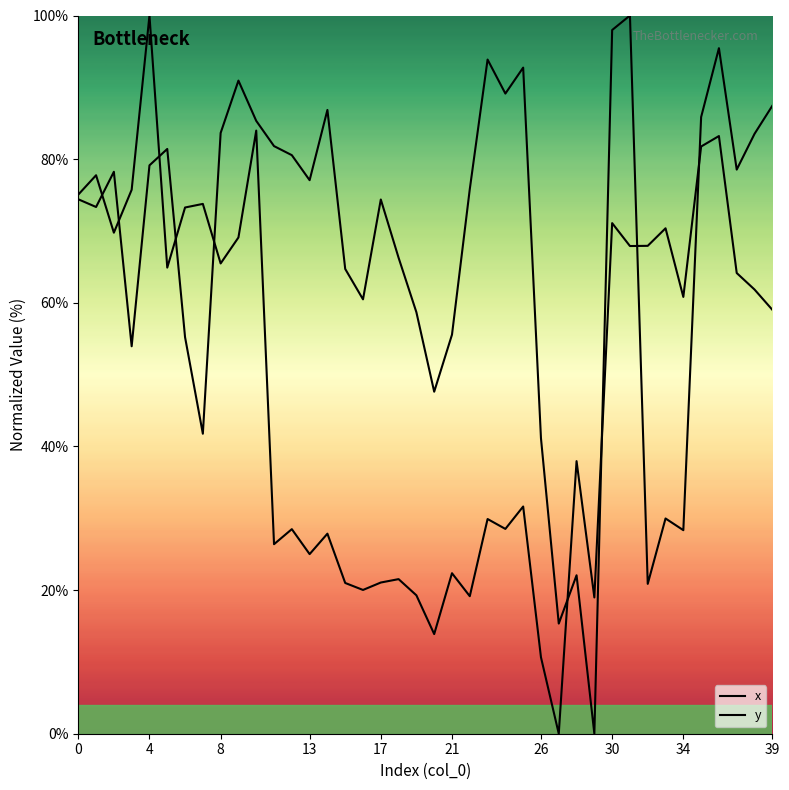

True or false: x has more than 0 interior local peaks.

True